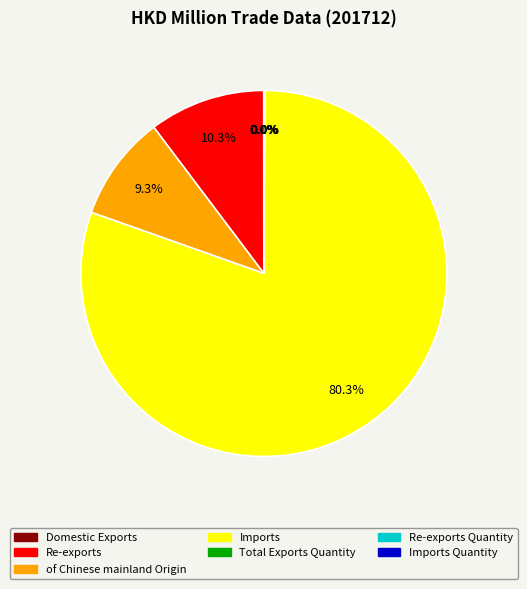

Rank the categories by value from lowest to highest.

Total Exports Quantity, Re-exports Quantity, Domestic Exports, Imports Quantity, of Chinese mainland Origin, Re-exports, Imports